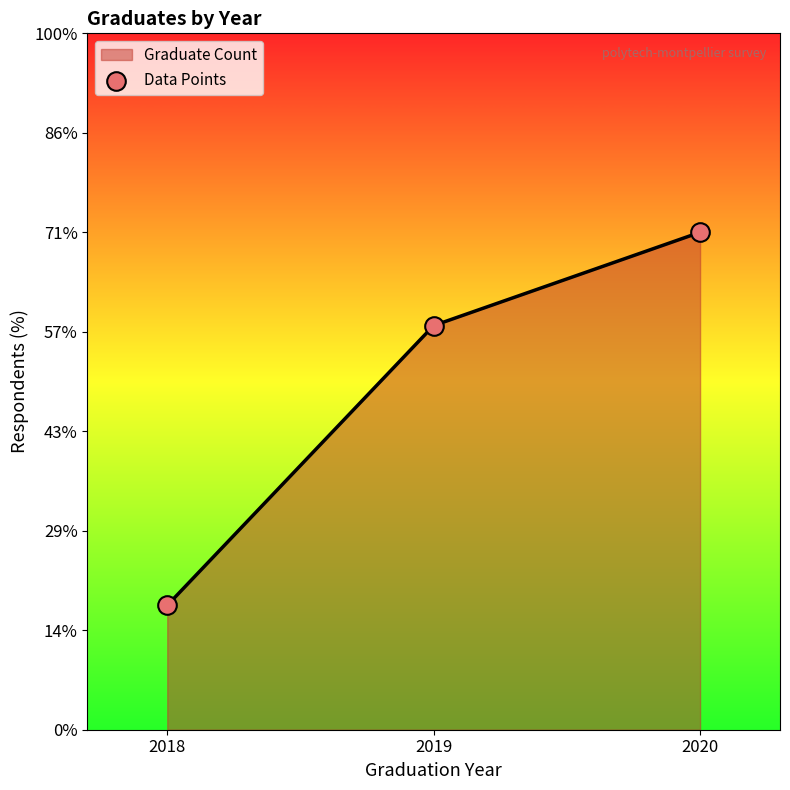

Between 2020 and 2019, which is larger?

2020